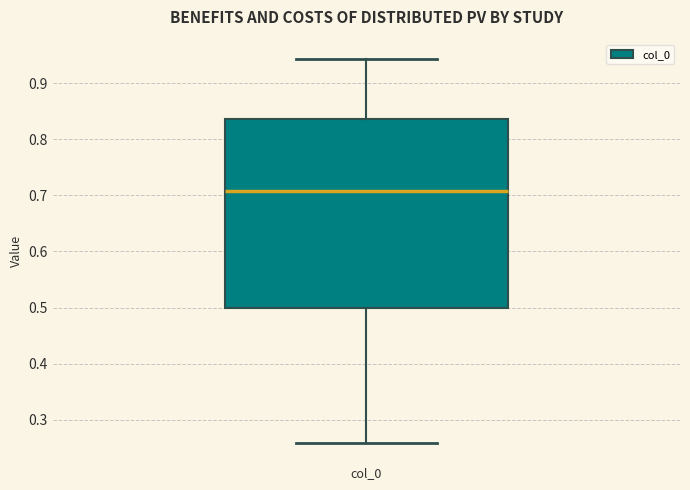

Where does the upper whisker of the box for col_0 end on the y-axis? The values are not printed on the chart, so give them approximately, as read against the axis.

0.94